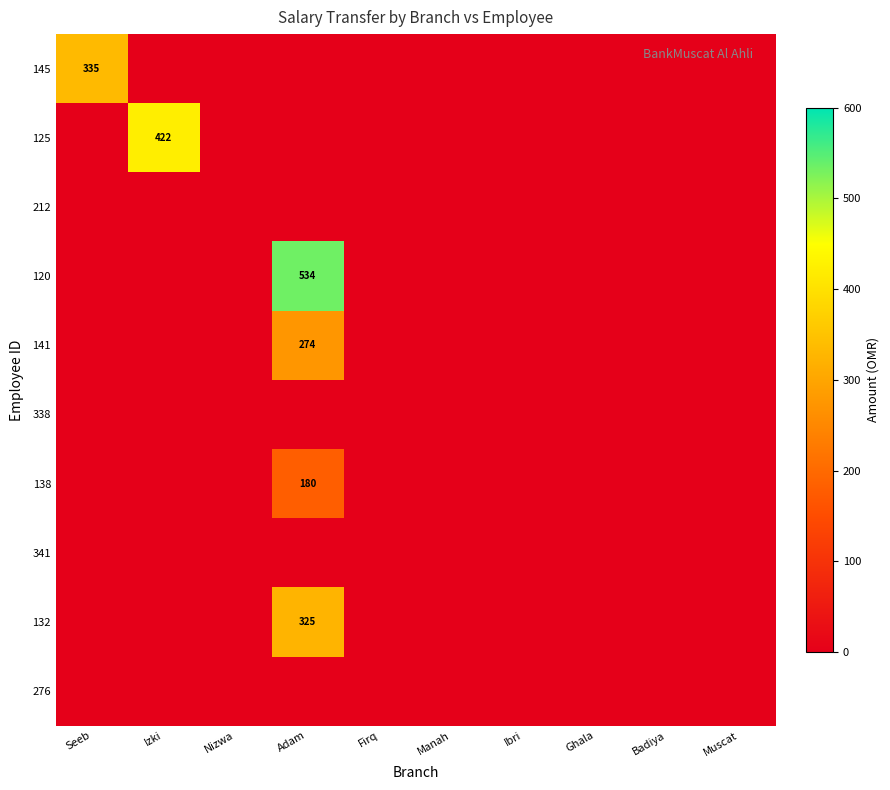

What is the total value across all series at Seeb?

334.7